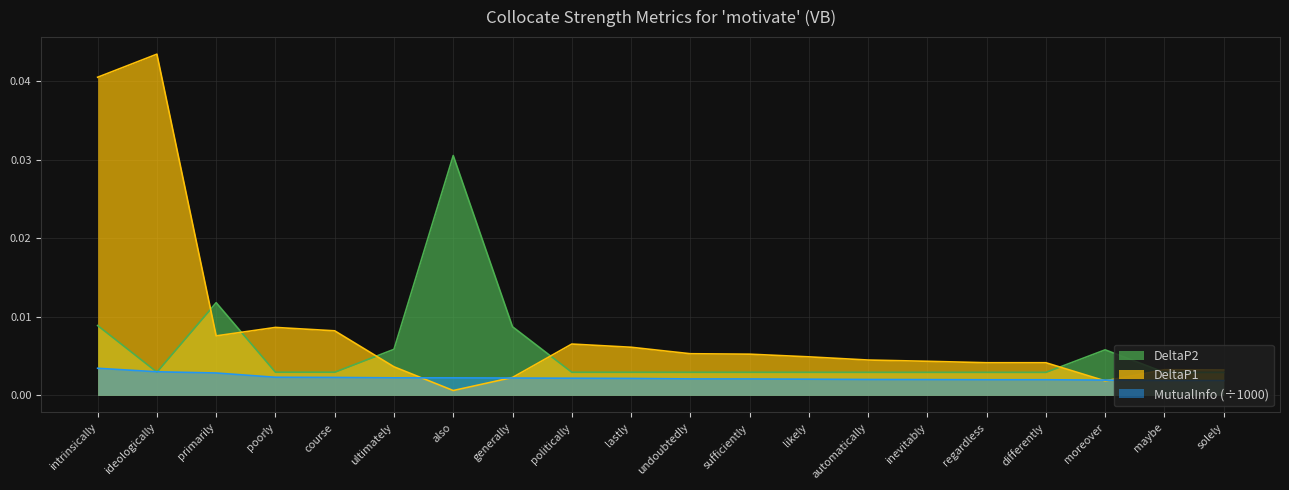

At which label does MutualInfo reach its peak?

intrinsically